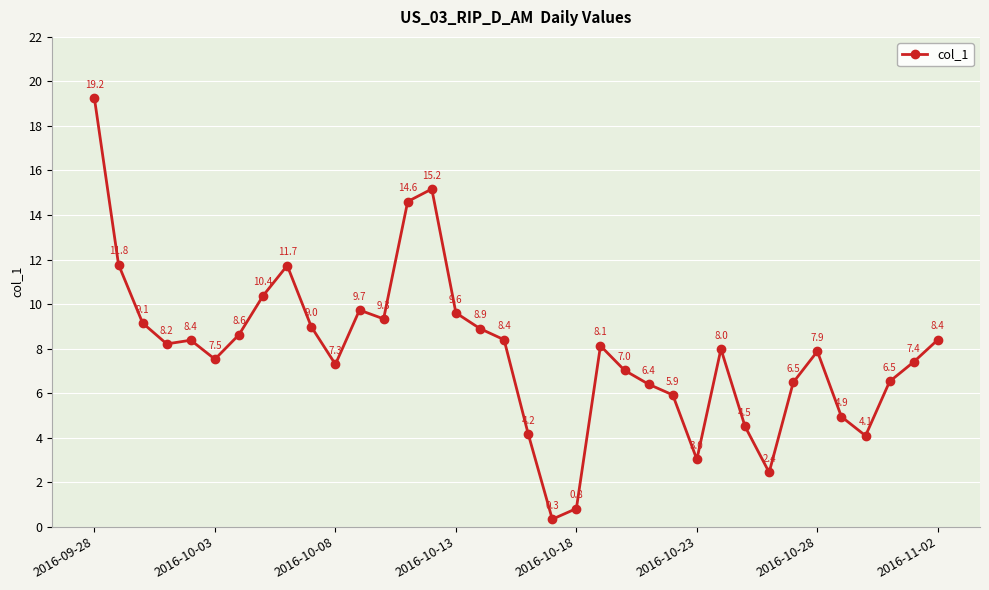

What is the smallest value displayed?

0.3